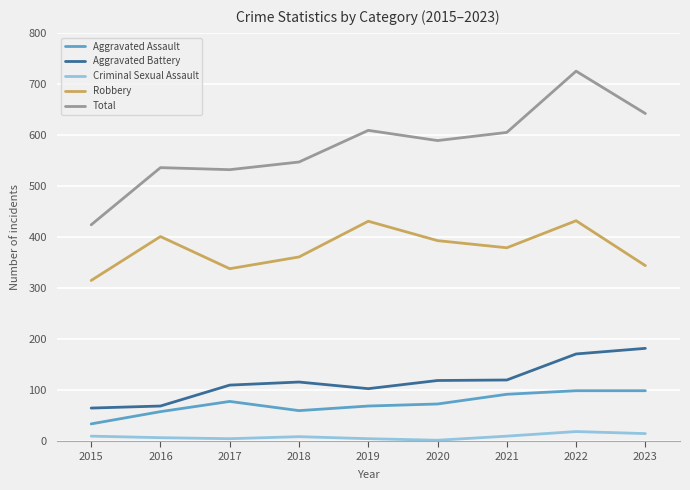

What is the difference between the maximum and minimum values in the Criminal Sexual Assault series?

17